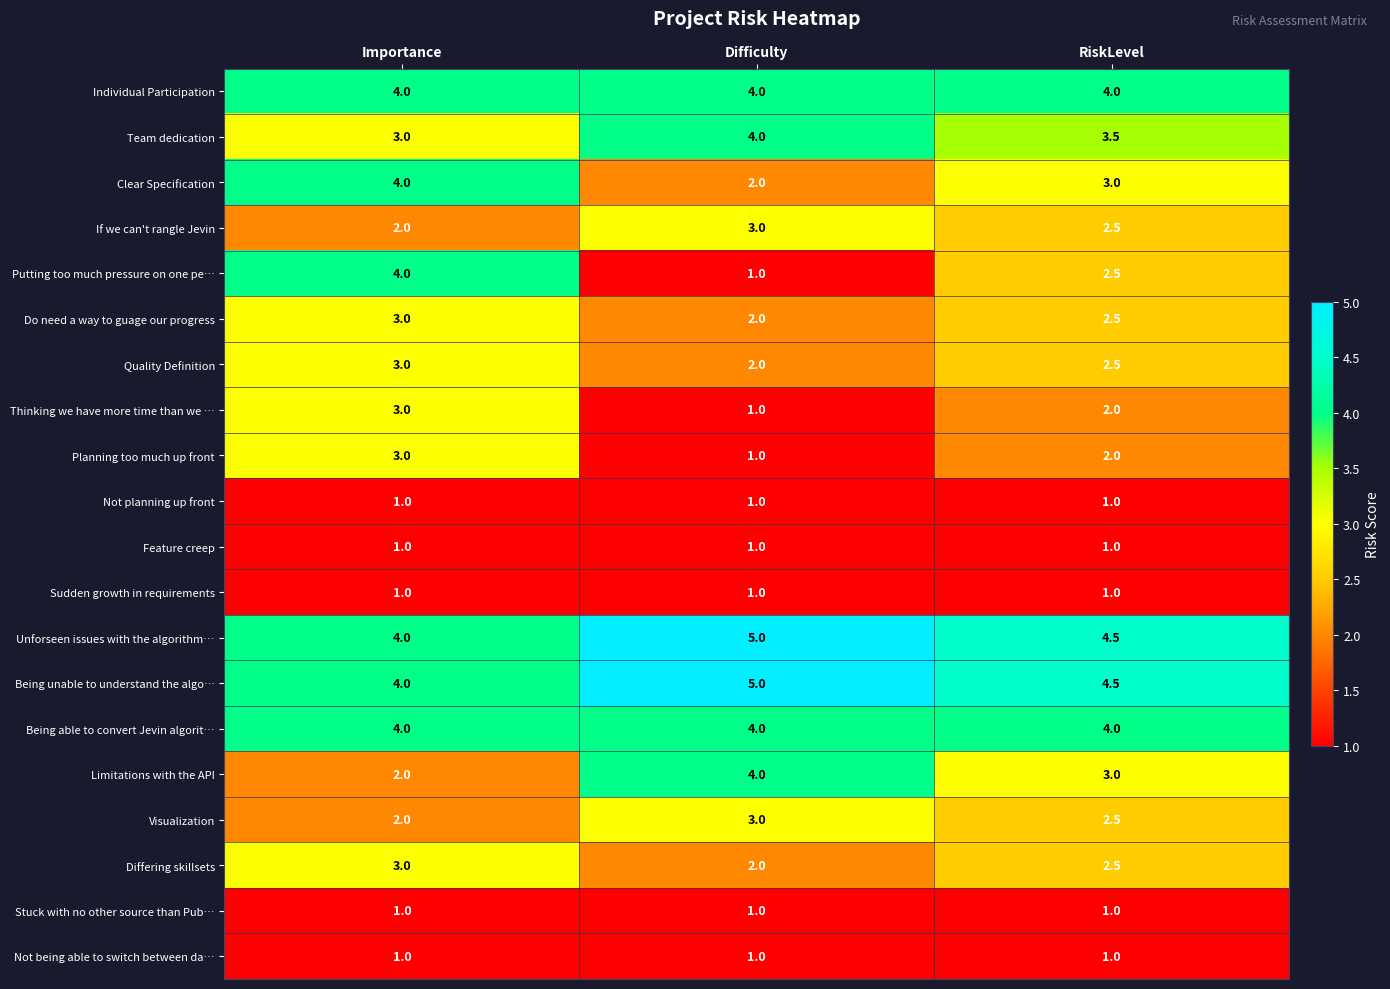

Count the Putting too much pressure on one pe… values in the range 1 to 4.

3